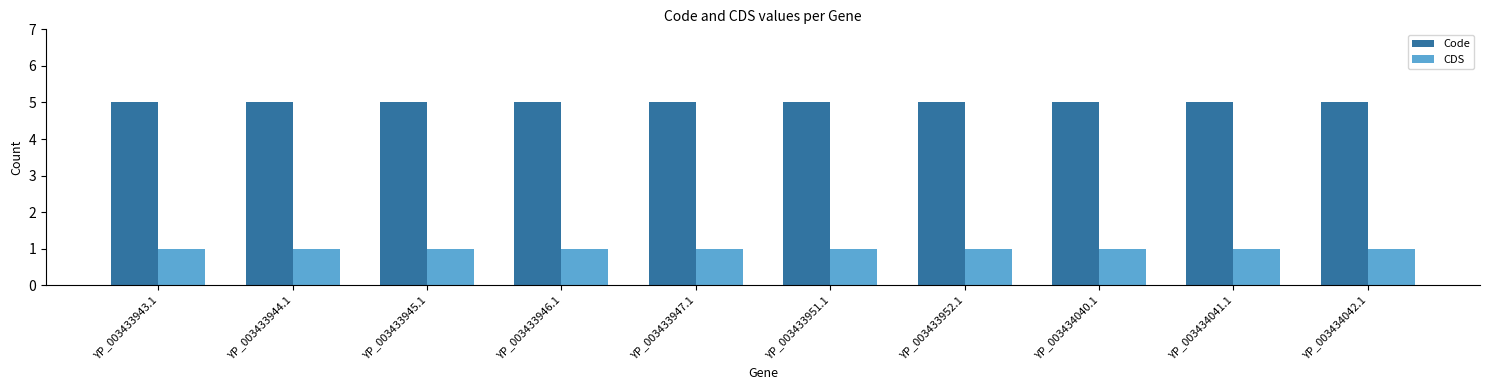

What is the label of the 3rd bar from the right?

YP_003434040.1